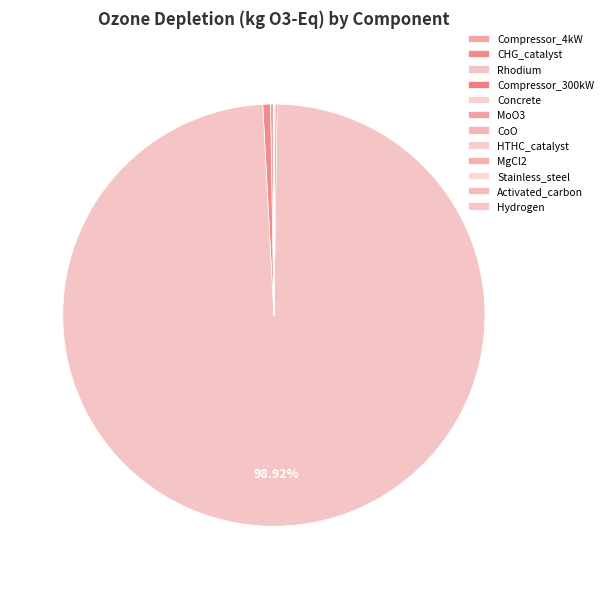

What percentage do Concrete and MgCl2 together represent?

0.1%